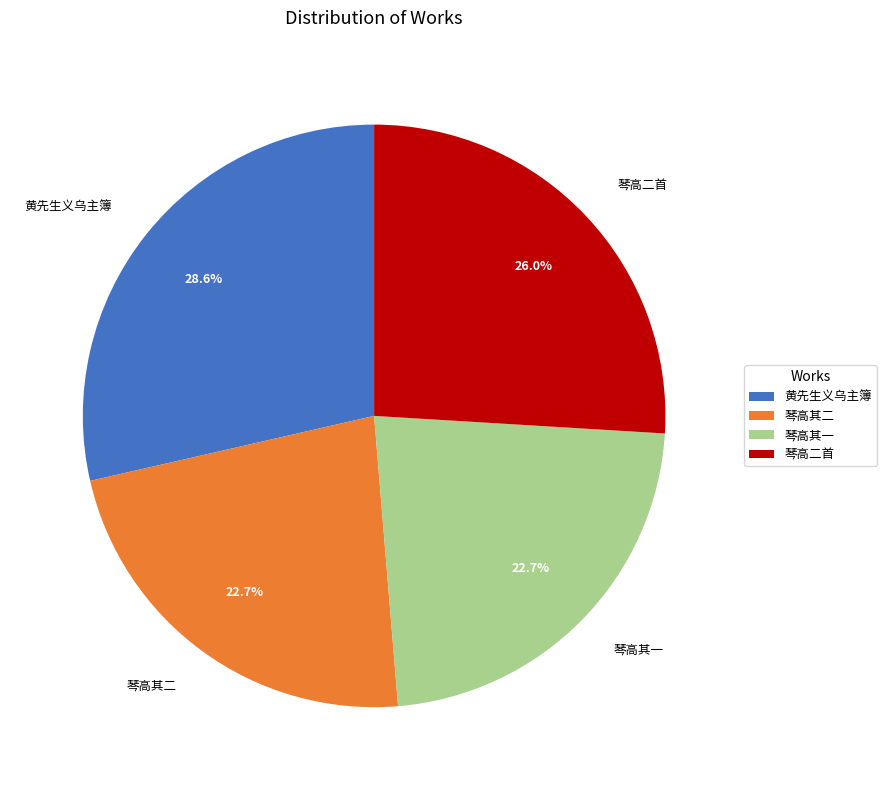

Count the number of slices in the pie.

4